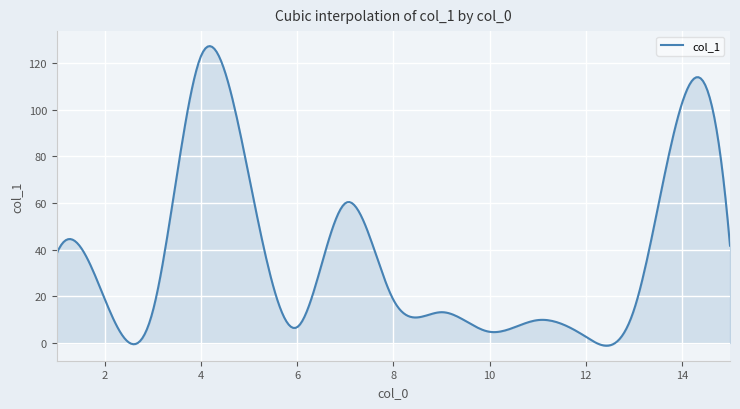

What is the greatest value displayed?

127.2